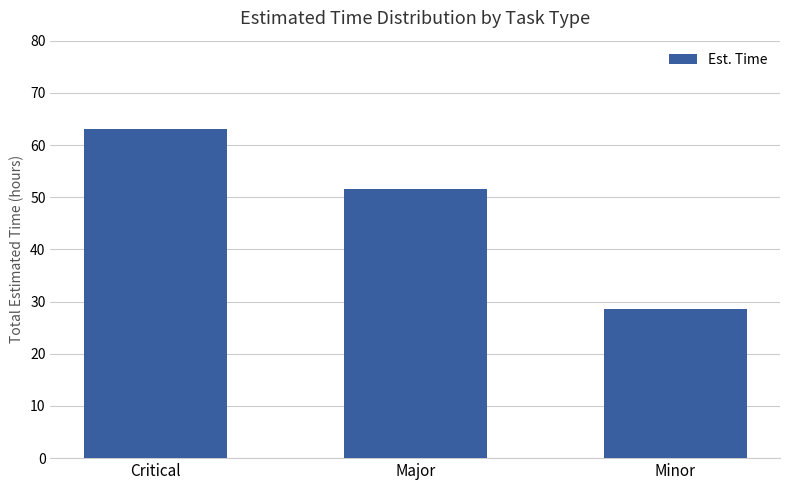

What is the label of the 1st bar from the left?

Critical